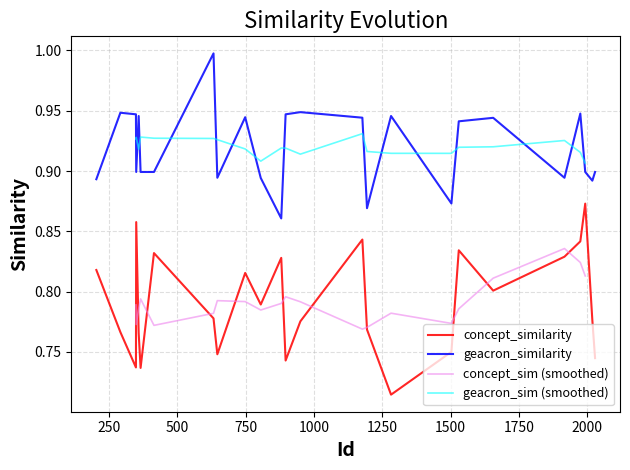

At how many categories does at least one series exceed 0?

25